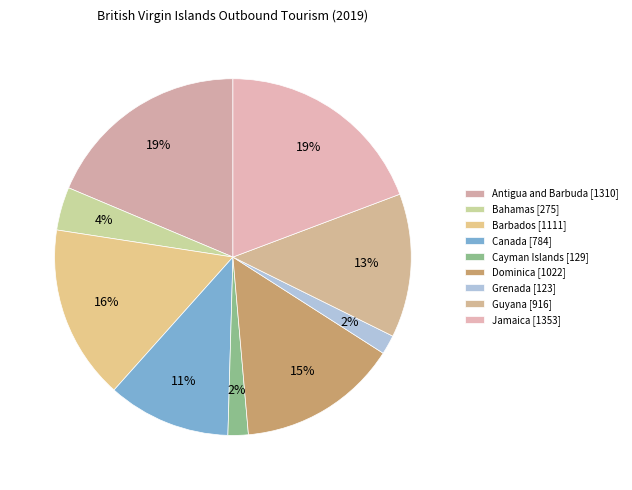

Is it true that Jamaica is 19% of the pie?

True